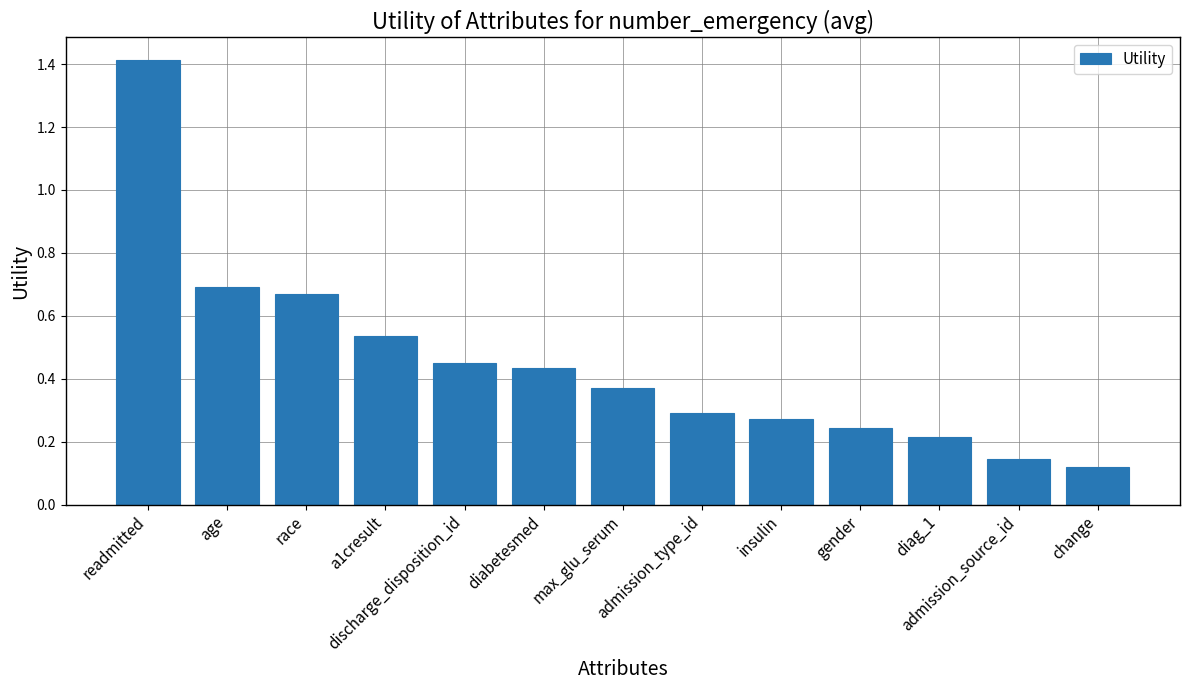

What is the difference between the maximum and minimum values?

1.3